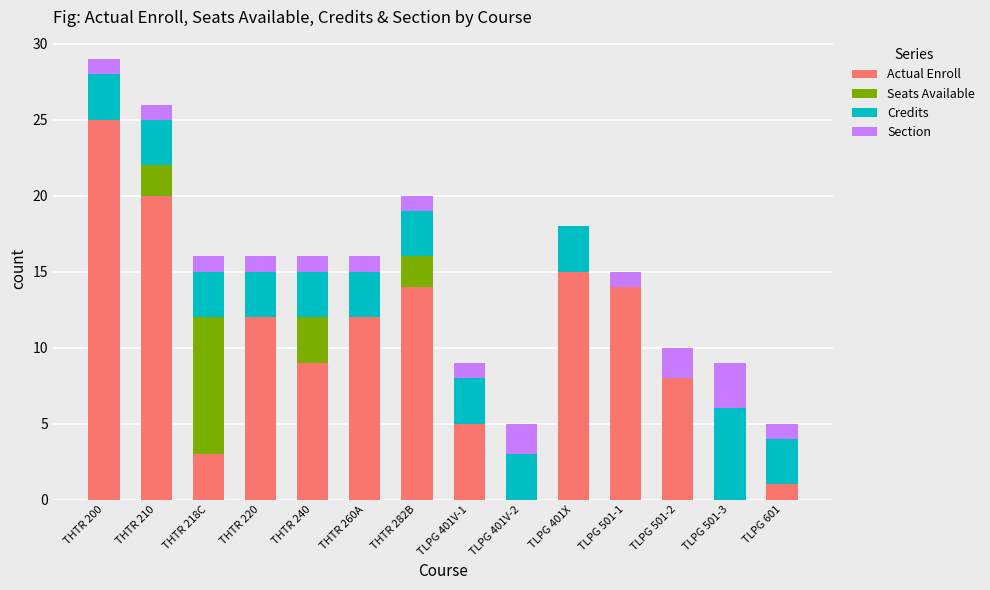

What is the maximum value for Actual Enroll?

25